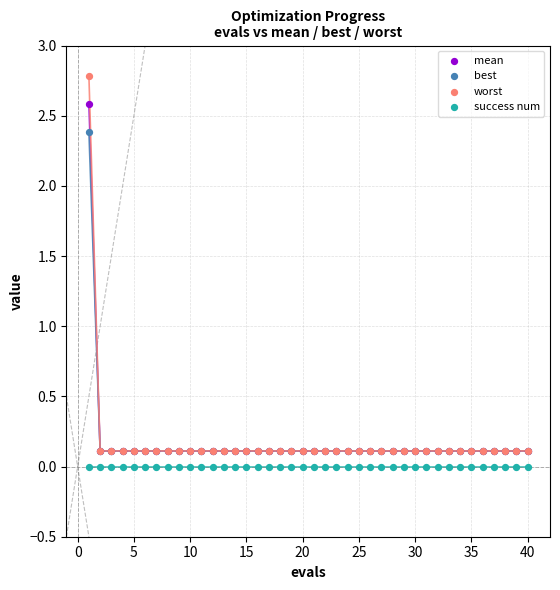

Which series contains the highest Y value?

worst